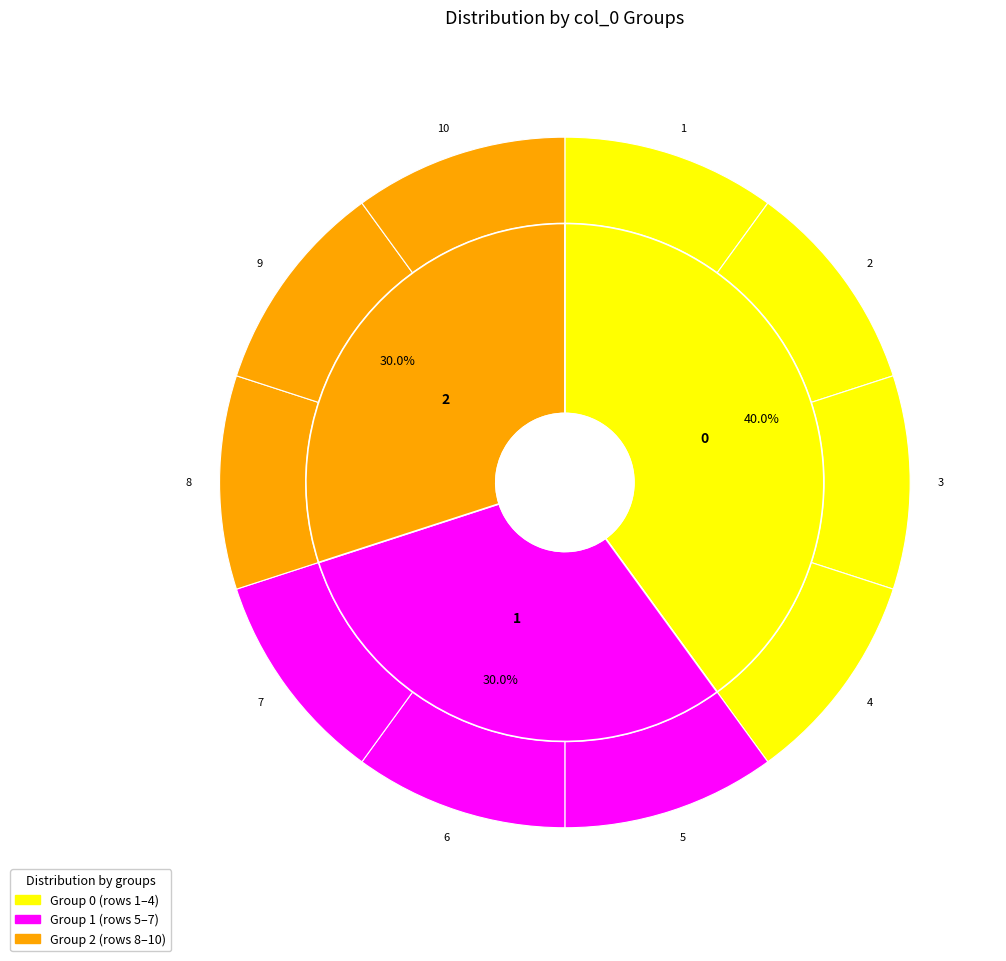

Which slice is the smallest?

5